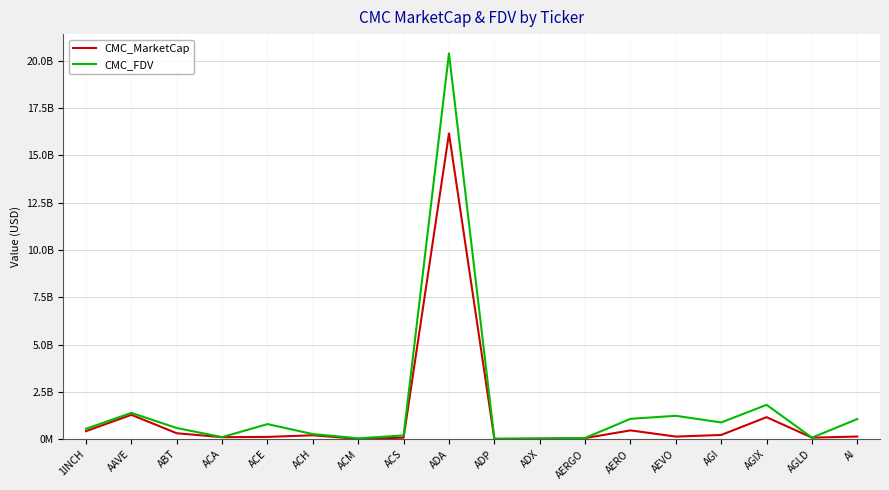

Is it true that CMC_MarketCap equals 752084999.3 at AAVE?

False